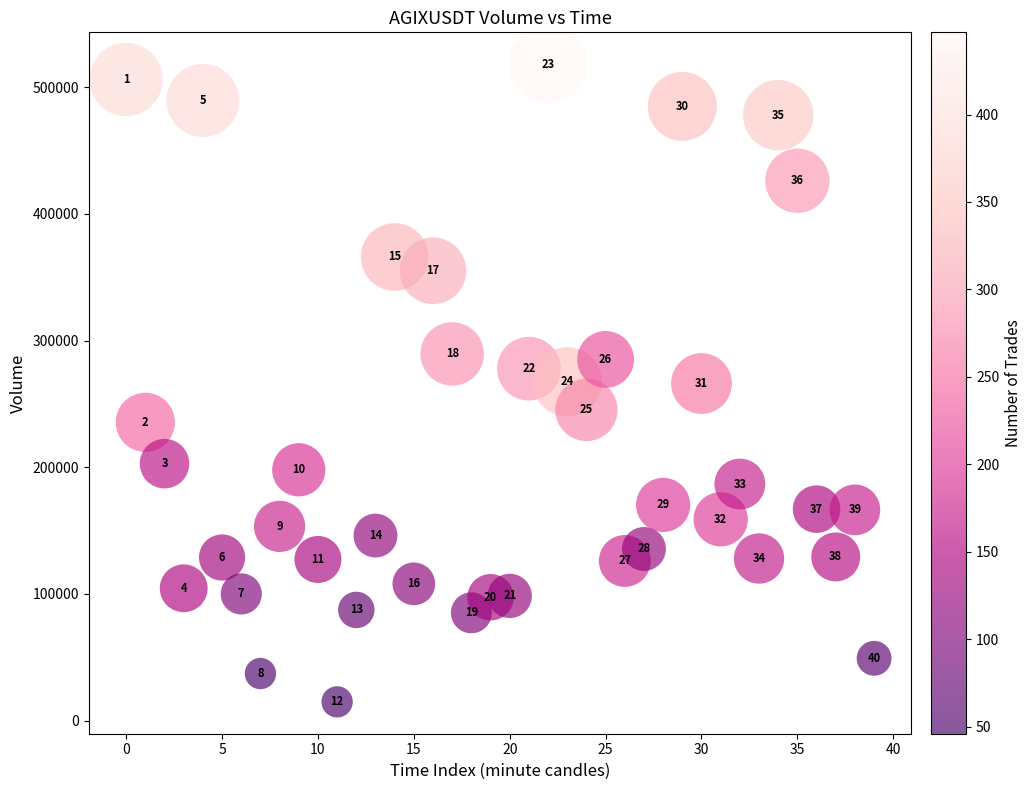

What Y value in the scatter plot is closest to 266530?

266134